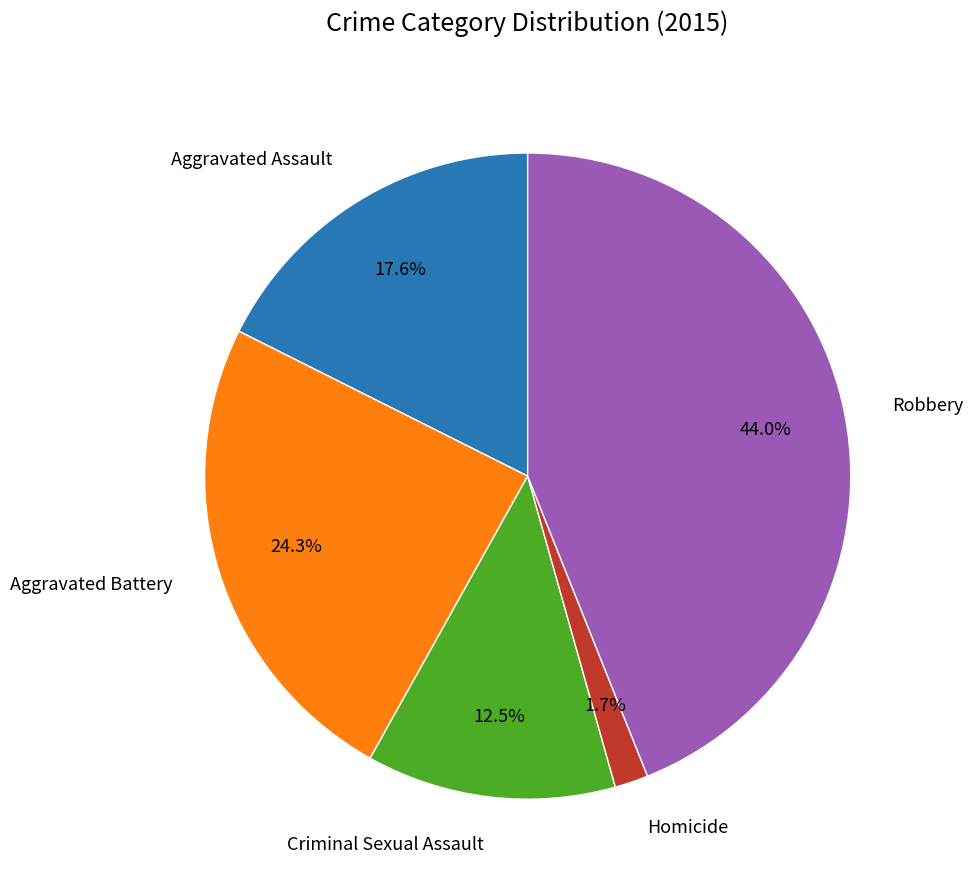

To the nearest percent, what is the combined percentage of Homicide and Criminal Sexual Assault?

14%